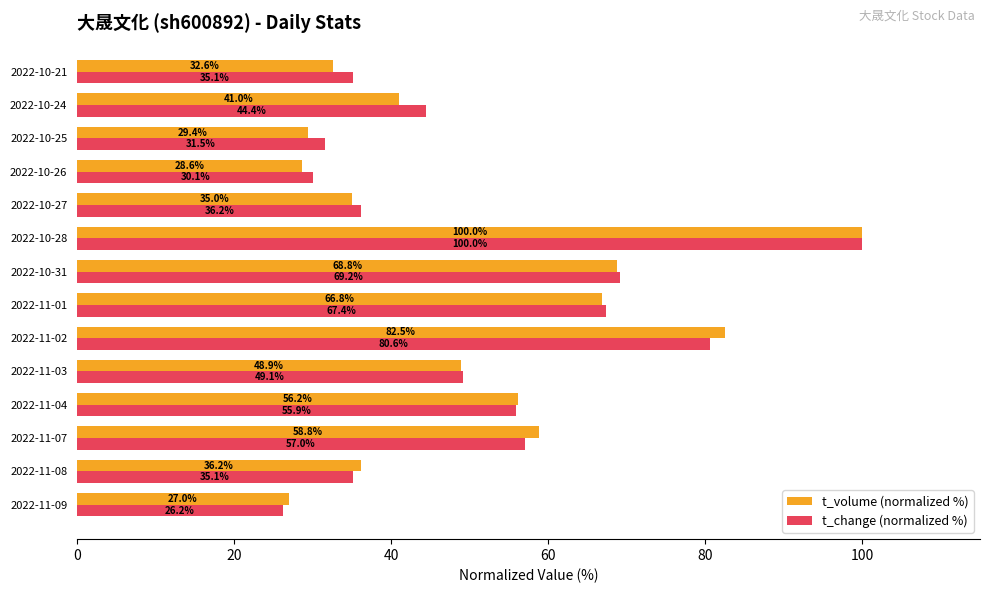

What is the difference between the highest and lowest values at 2022-10-25?

2.1